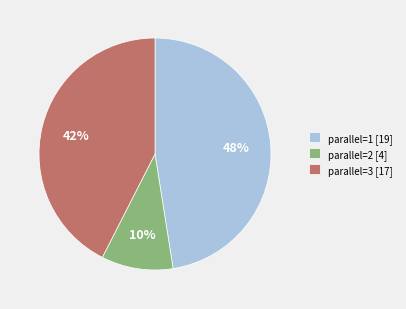

What percentage is the parallel=2 [4] slice, to the nearest percent?

10%